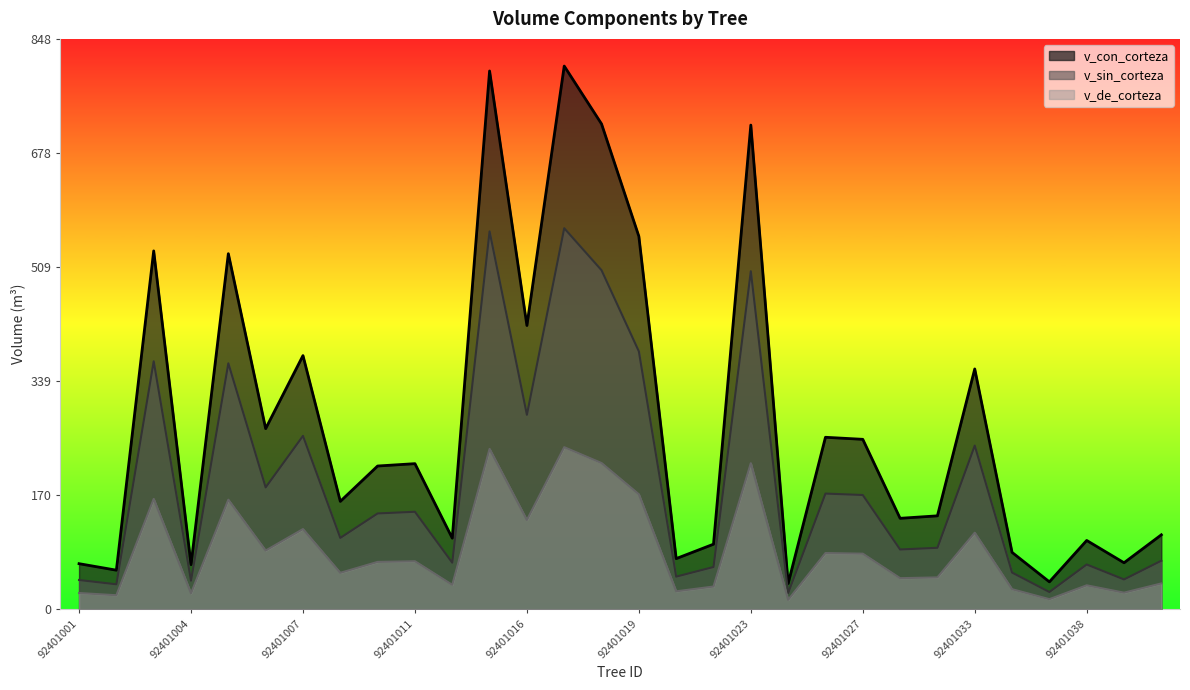

Which series has the largest total across all categories?

v_con_corteza